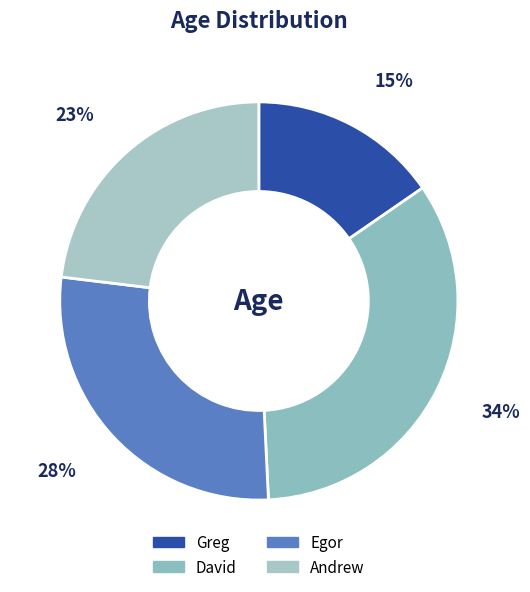

Combined, do Egor and Andrew account for over 50%?

Yes